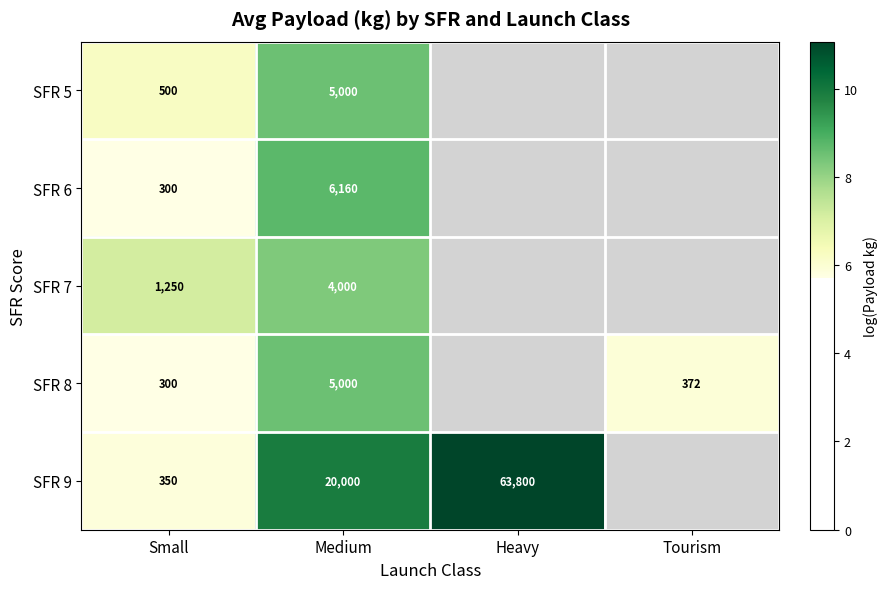

Is the value of SFR 6 at Small greater than the value of SFR 8 at Tourism?

No